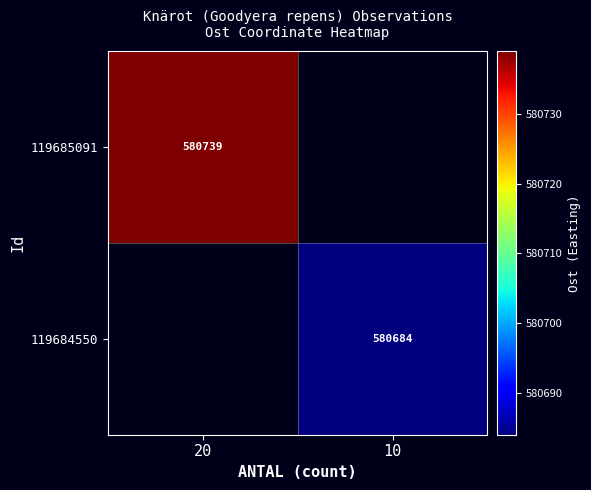

The value of 119685091 at 20 is 580739. True or false?

True